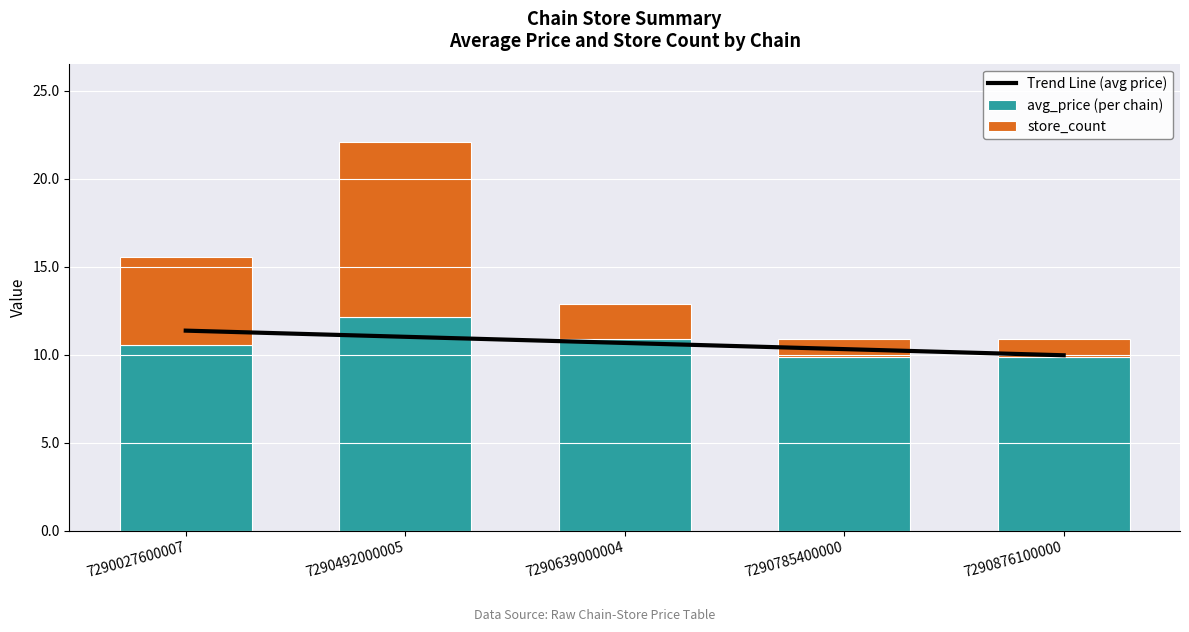

True or false: store_count has a value of 7.1 at 7290027600007.

False